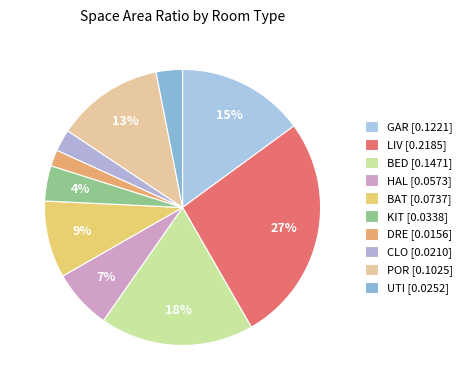

Is it true that CLO is 3% of the pie?

True